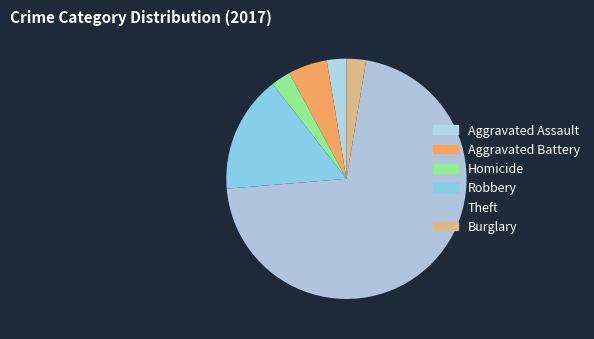

Which slice is the largest?

Theft